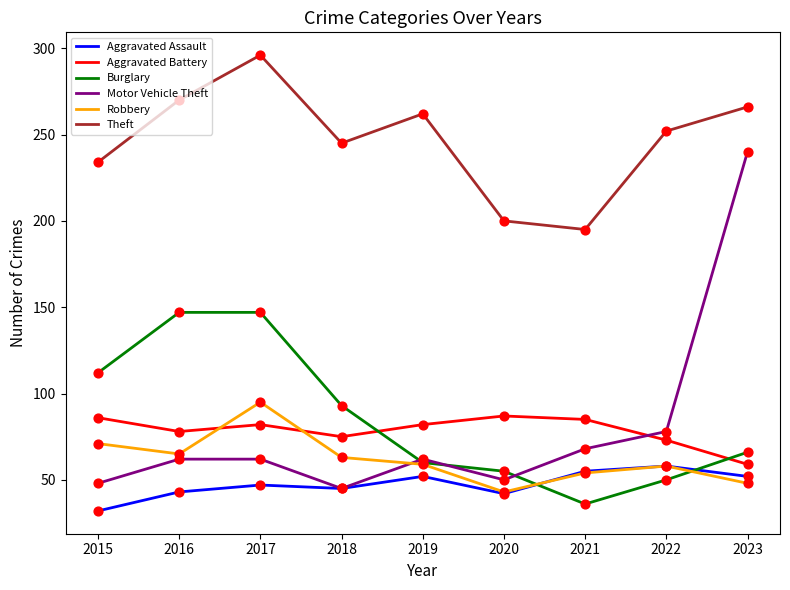

Between 2016 and 2018, which series saw the biggest shift?

Burglary